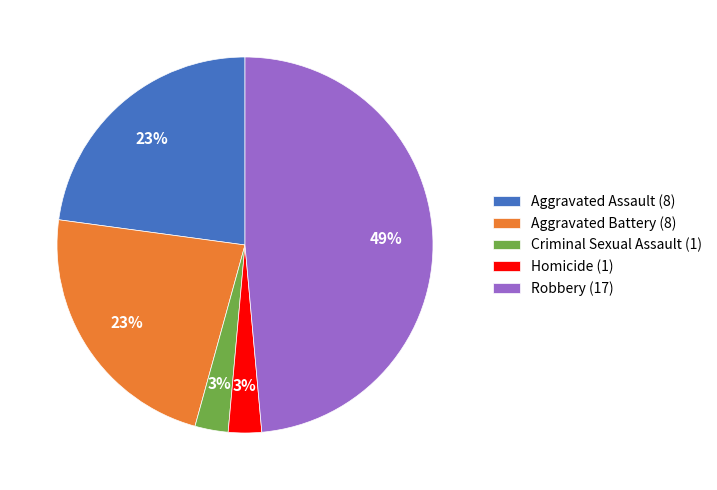

To the nearest percent, what is the difference between the largest and smallest slice percentages?

46%